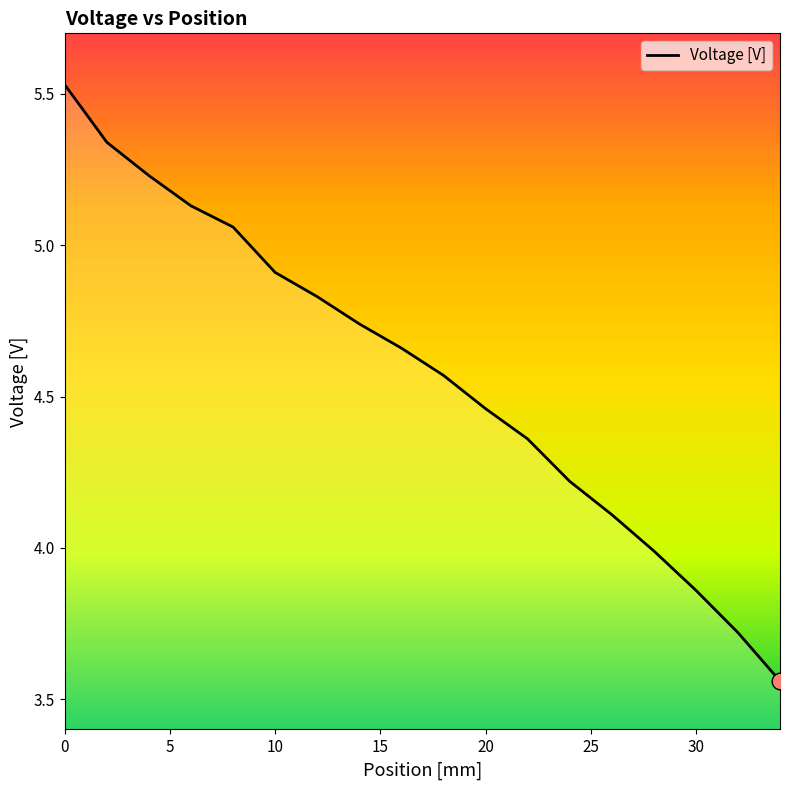

What is the difference between the maximum and minimum values?

2.0